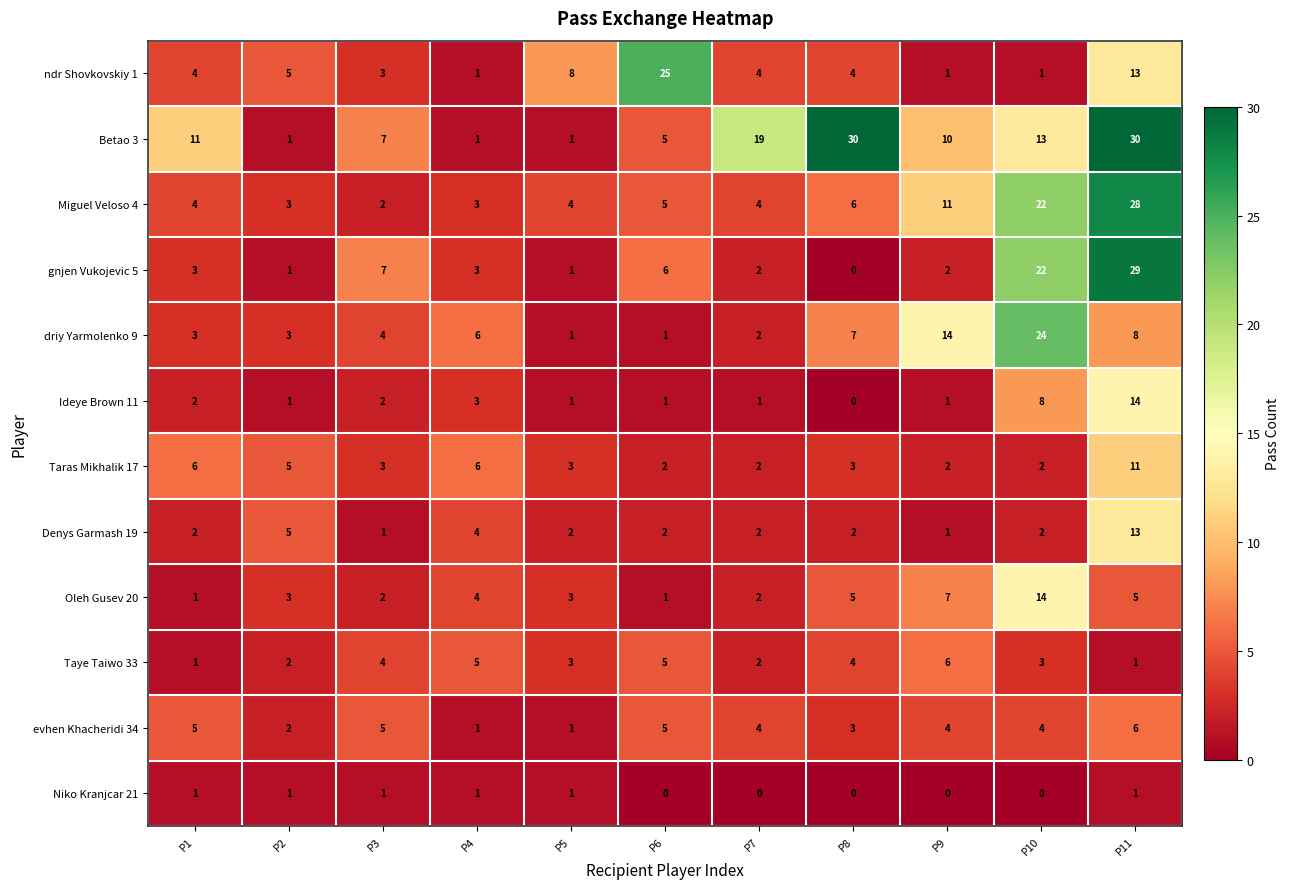

At which category is the sum across all series the highest?

P11